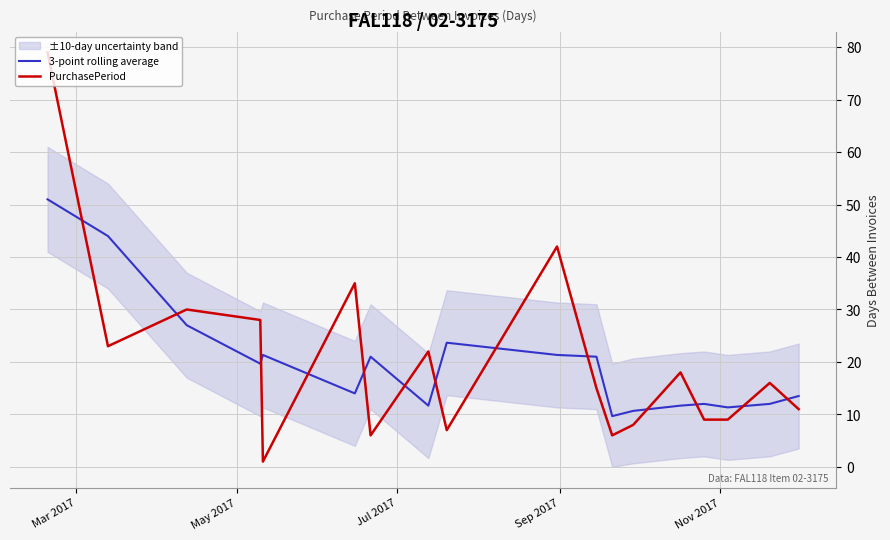

What is the greatest value displayed?

79.0